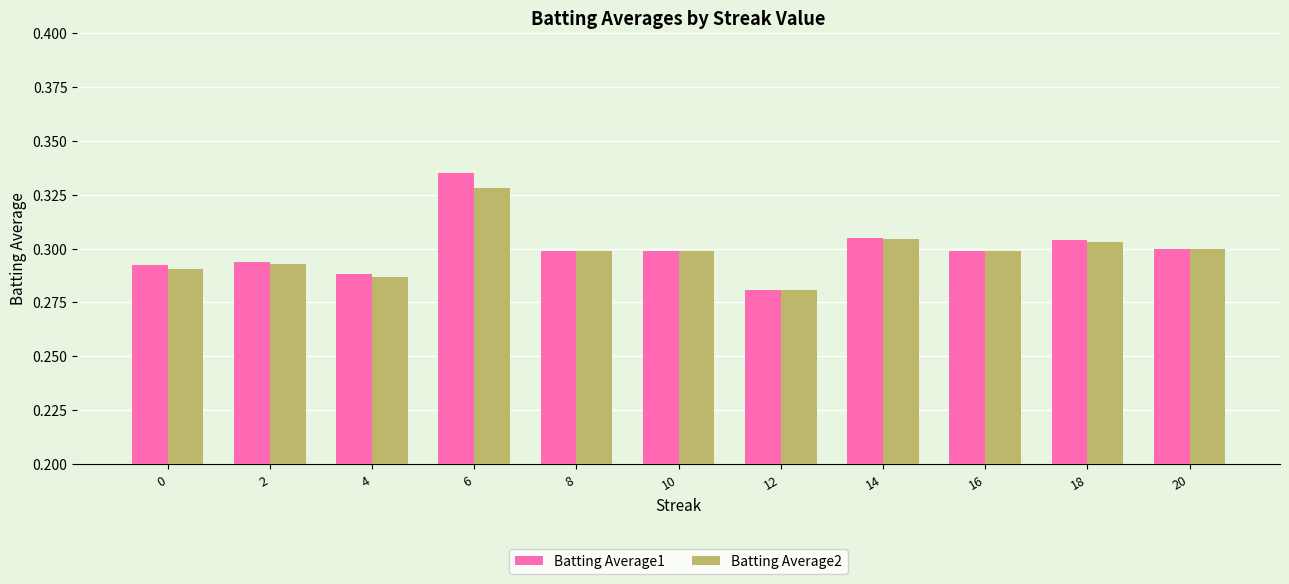

How many bars are there in total?

22